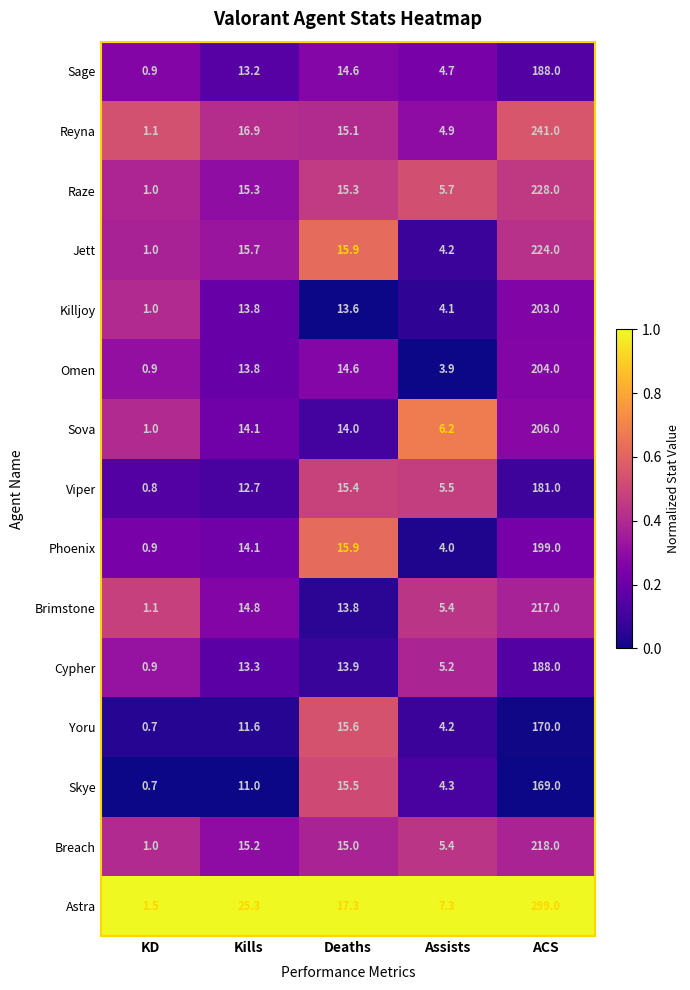

What is the difference between the maximum and minimum values in the Viper series?

180.2